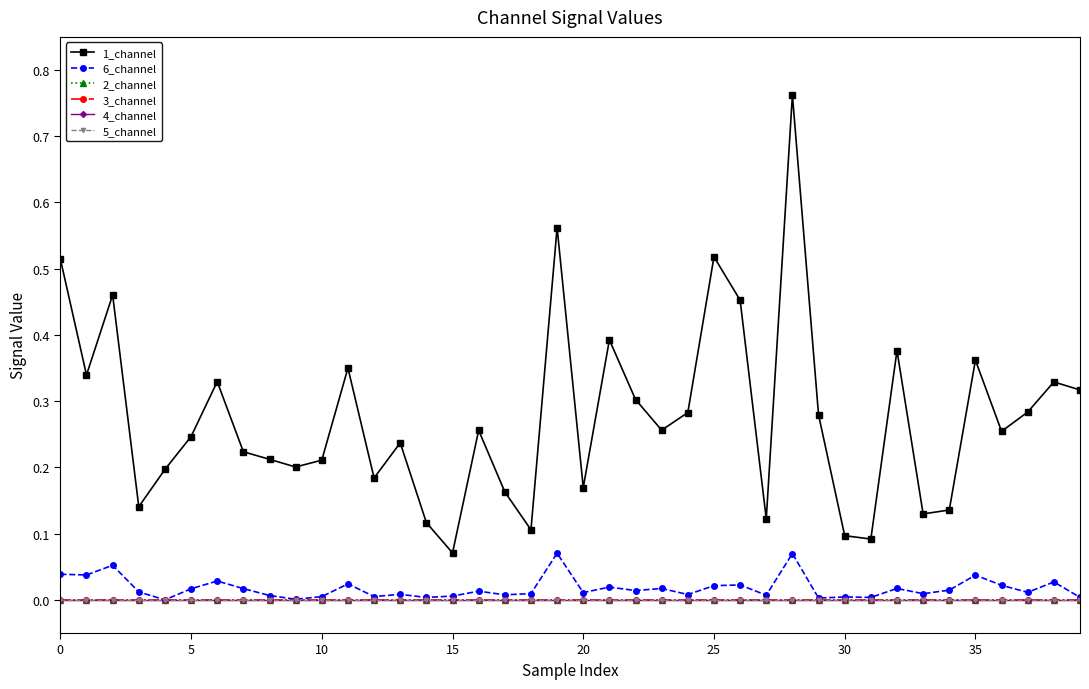

Does the chart have visible grid lines?

No